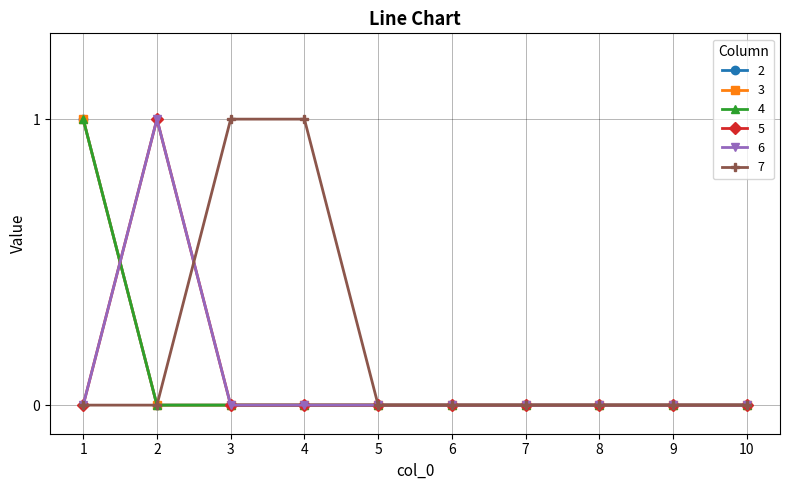

True or false: 4 has a value of -1 at 5.

False